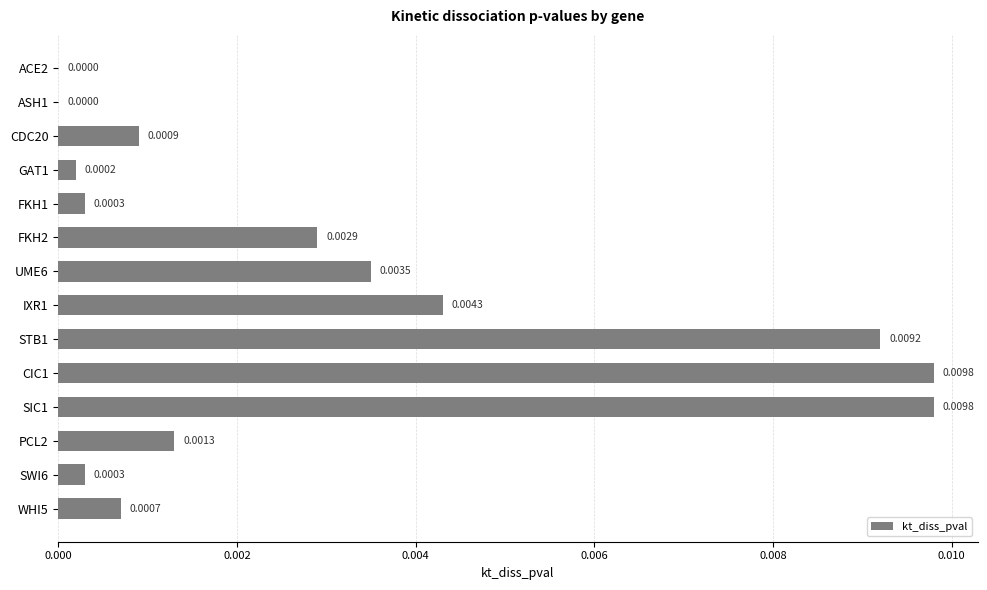

Which has a higher value, SIC1 or ACE2?

SIC1